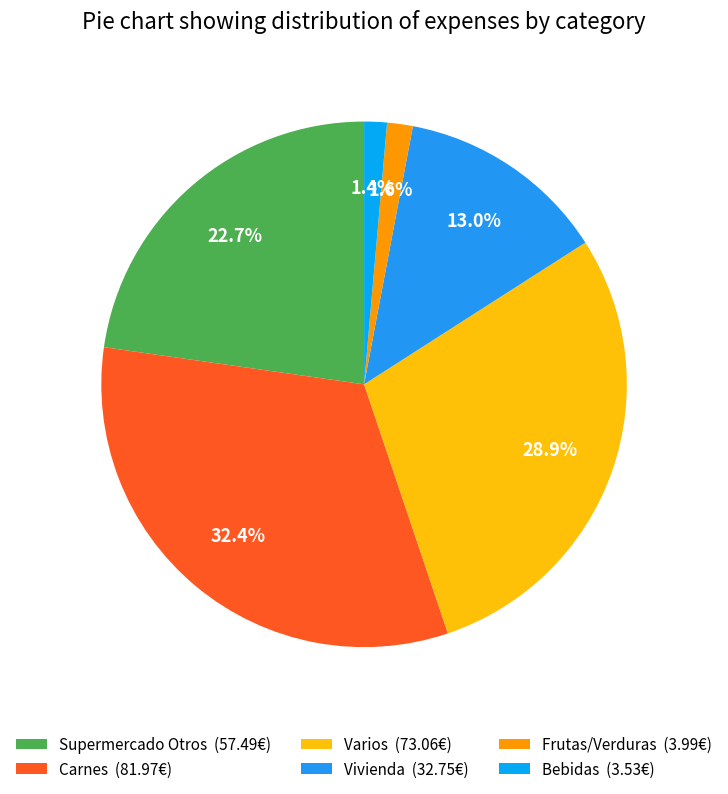

How many slices are in this pie chart?

6